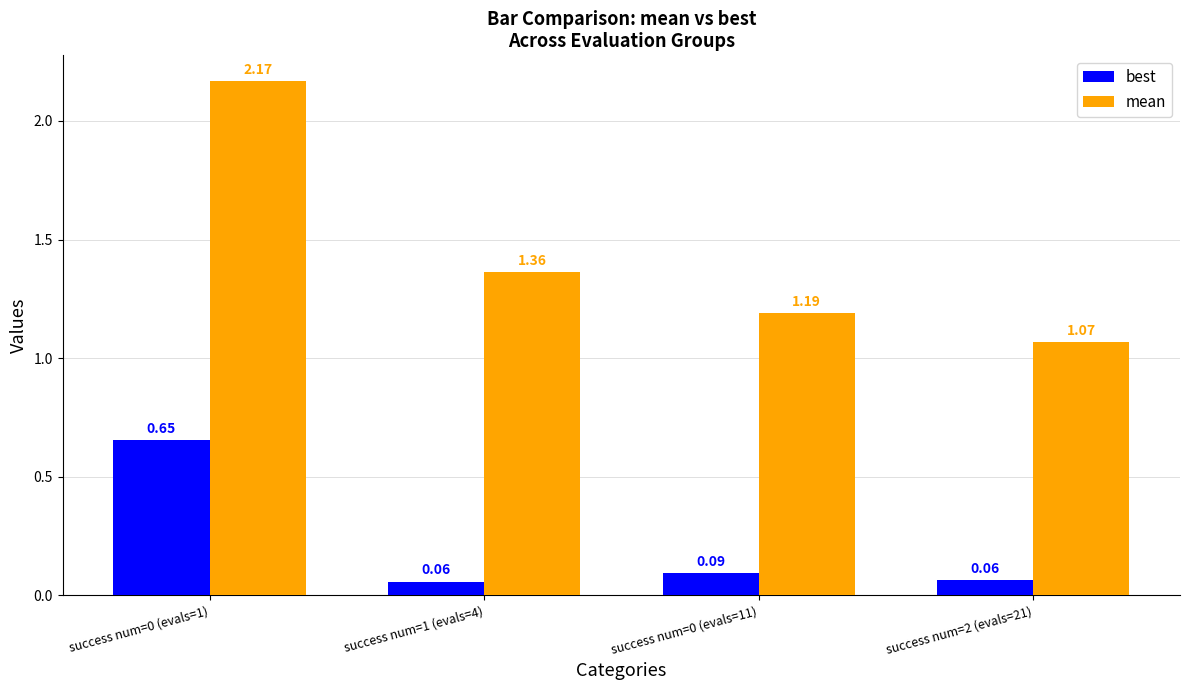

List the series in order of their overall mean, highest first.

mean, best